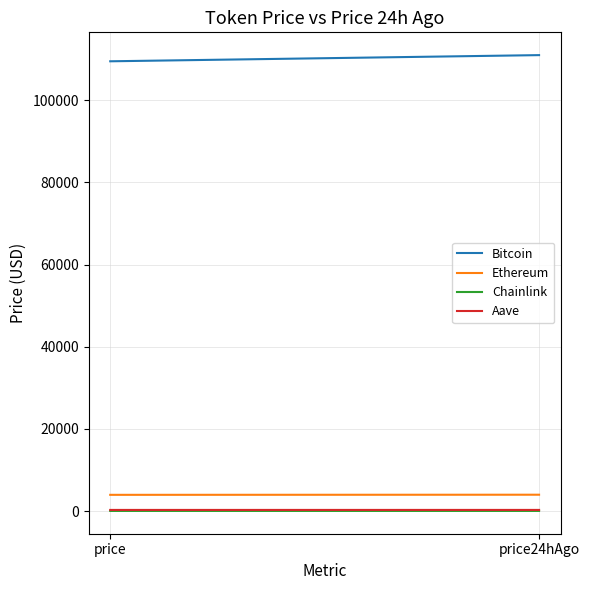

Reading left to right, list all the values displayed in this chart.

Bitcoin: price=109508.0	price24hAgo=111010.0
Ethereum: price=3939.5	price24hAgo=3968.6
Chainlink: price=20.4	price24hAgo=20.8
Aave: price=262.4	price24hAgo=265.2